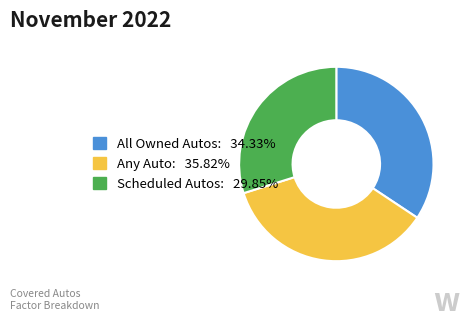

Do All Owned Autos and Any Auto together represent more than half of the pie?

Yes